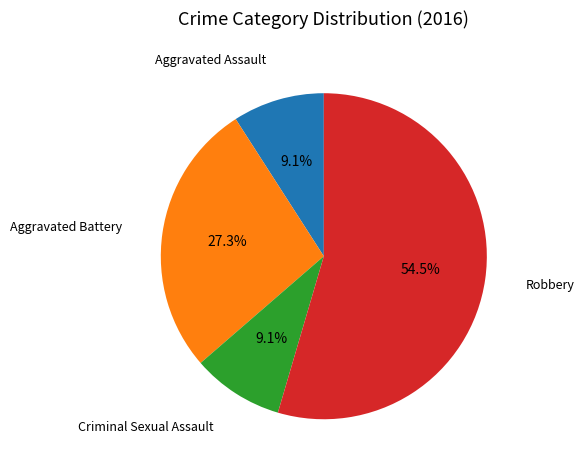

To the nearest percent, what is the difference between the Robbery and Criminal Sexual Assault slice percentages?

45%